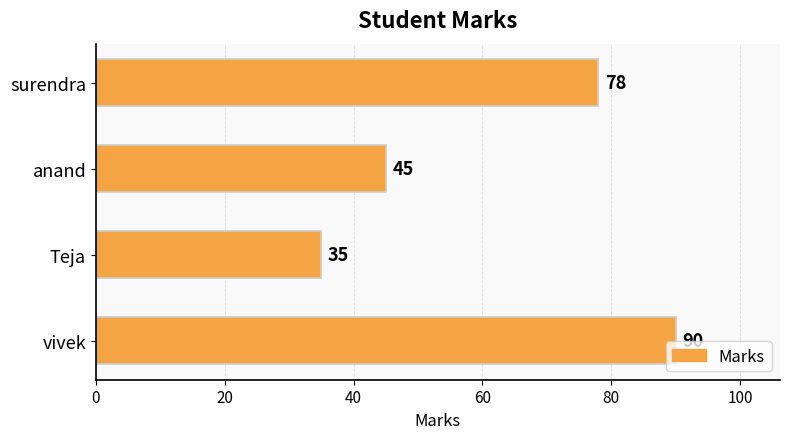

Rank the categories by value from highest to lowest.

vivek, surendra, anand, Teja